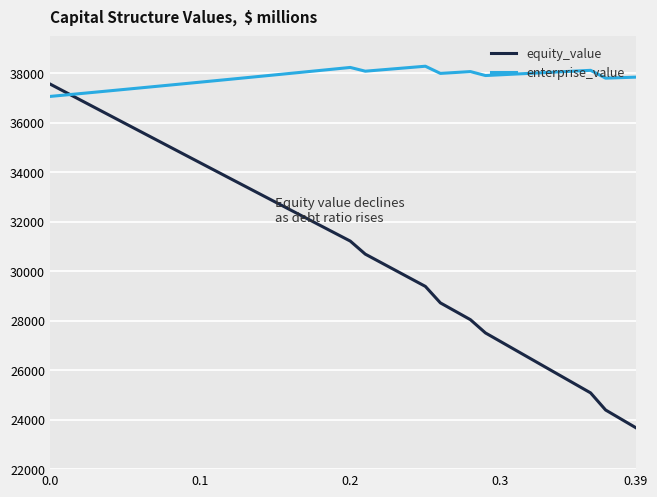

What is the smallest value displayed?

23678.3